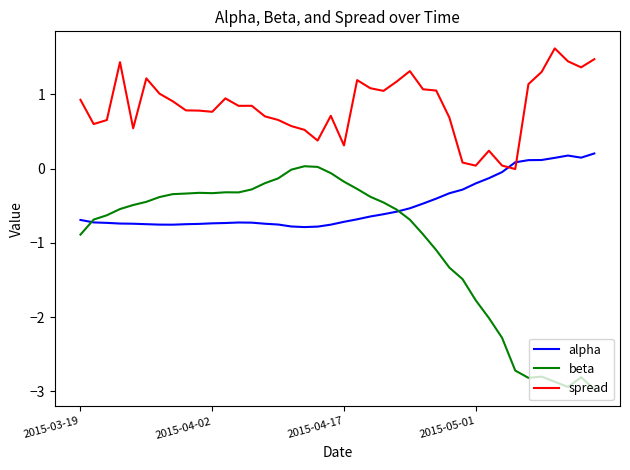

What are all the series names shown in the legend?

alpha, beta, spread